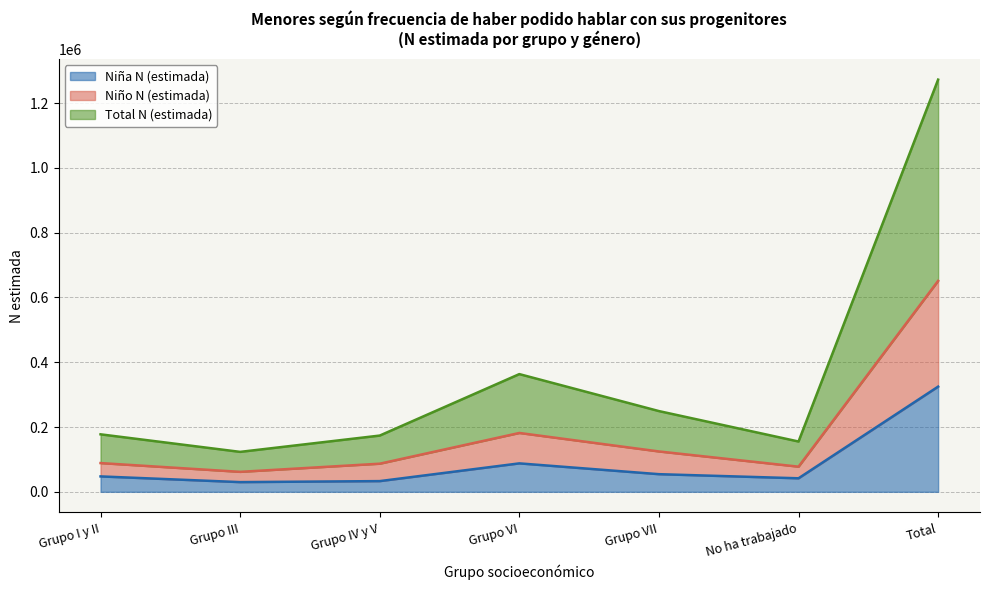

What is the greatest value displayed?

1272263